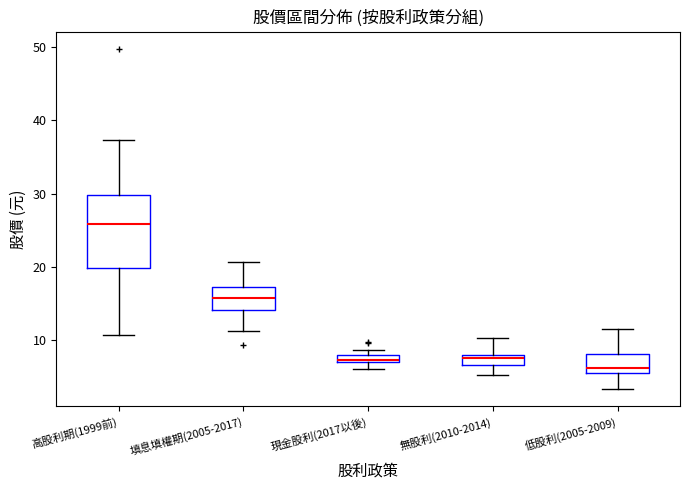

Which box is the tallest, from its lower edge to its upper edge?

高股利期(1999前)